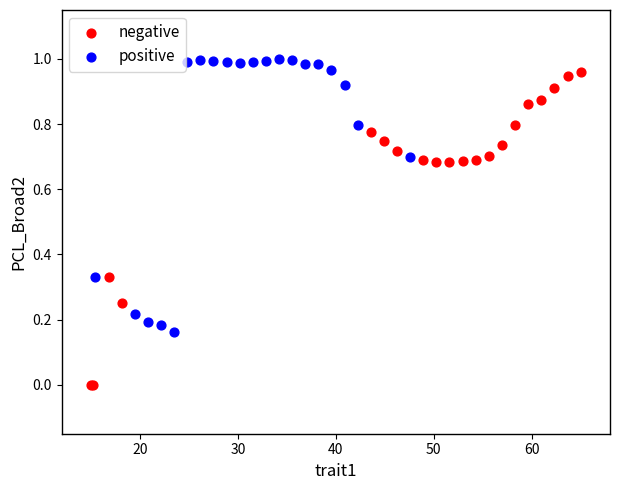

Which series contains the lowest Y value?

negative